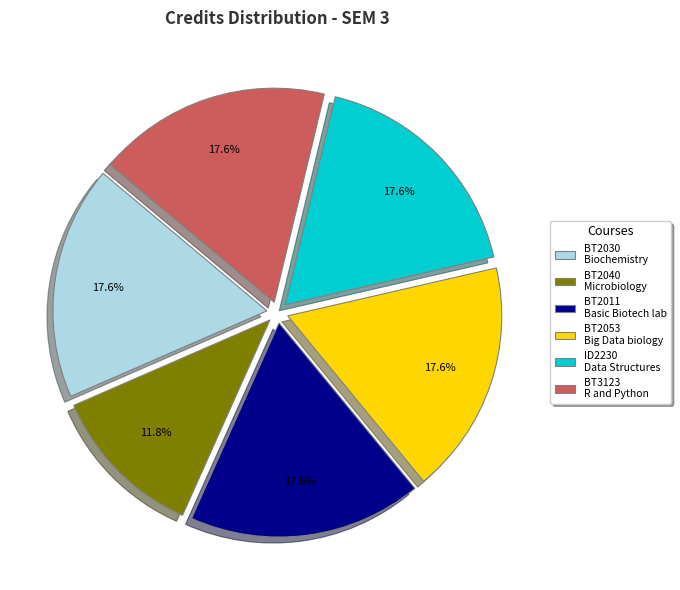

Do BT2053 Big Data biology and BT3123 R and Python together represent more than half of the pie?

No